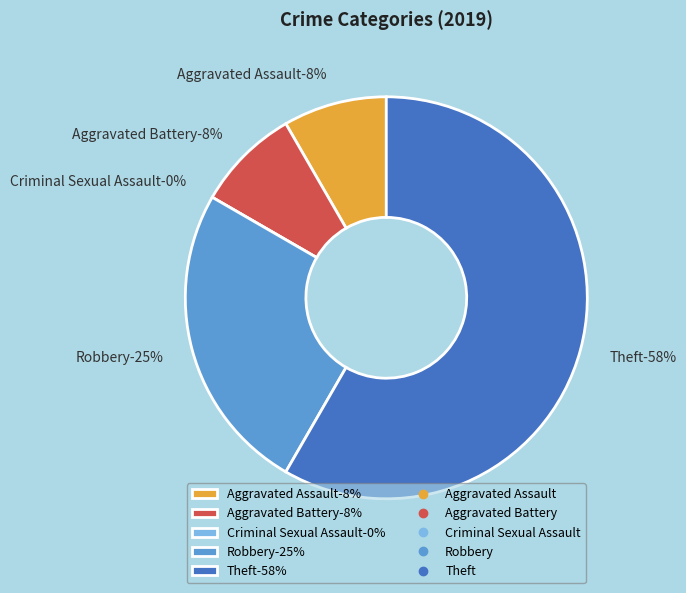

Rank the categories by value from lowest to highest.

Criminal Sexual Assault, Aggravated Assault, Aggravated Battery, Robbery, Theft